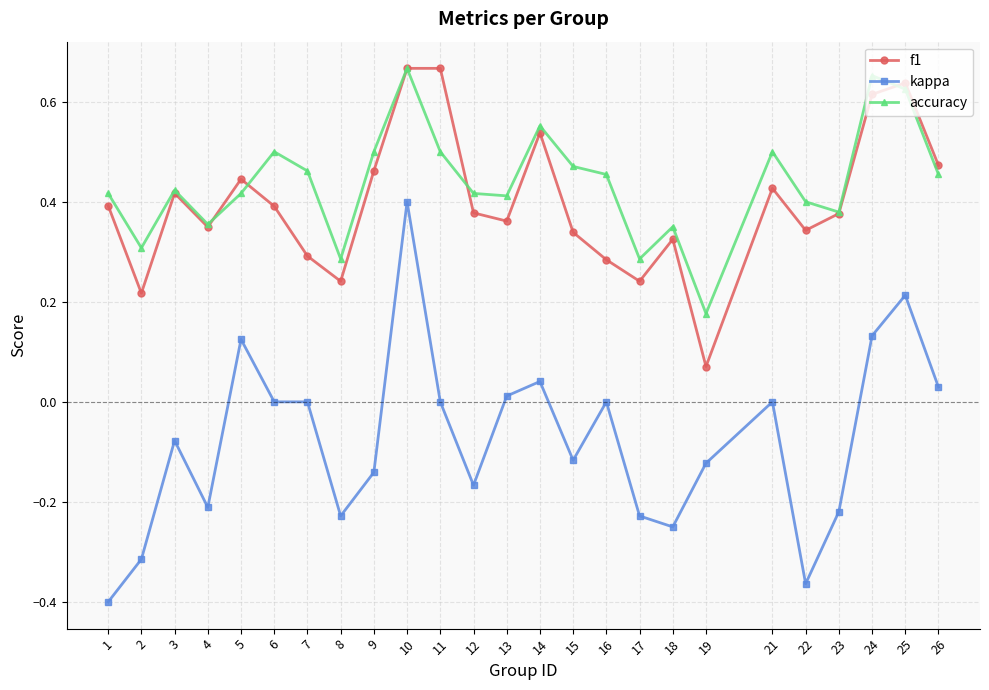

Which series has the largest range (max minus min)?

kappa